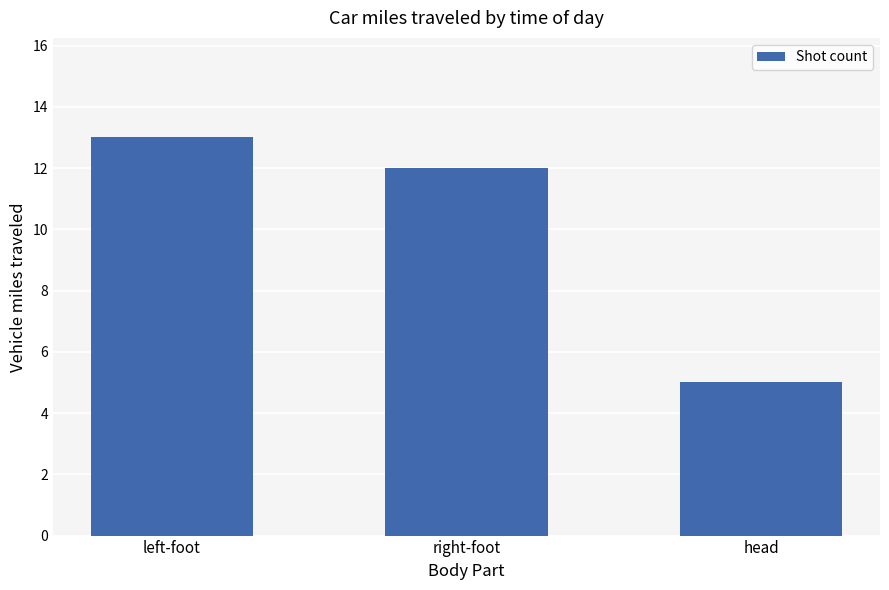

Is it true that the value at right-foot is 12?

True